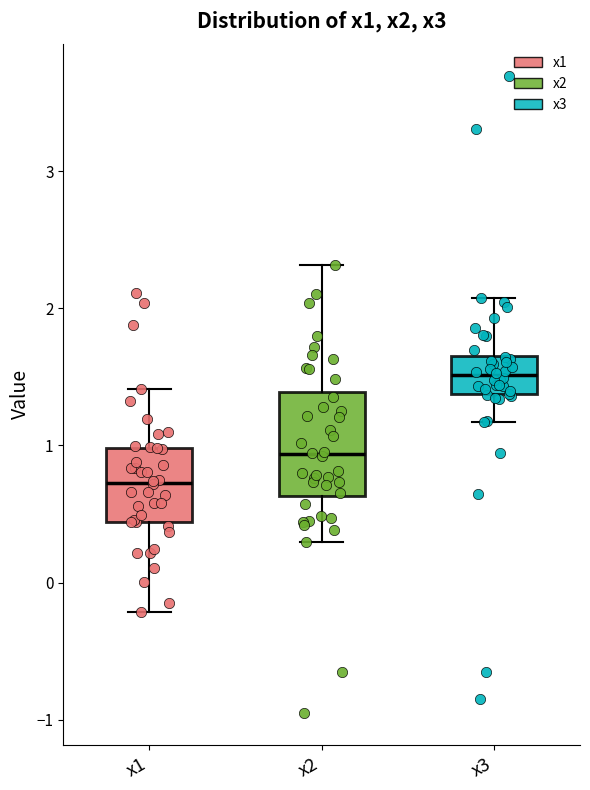

Reading left to right, transcribe this box plot: for each box, give where its median line is, the range the box spans, and where its two whiskers end, as read against the y-axis. The values are not printed on the chart, so give them approximately, as read against the axis.

x1: median 0.7, box 0.4 to 1.0, whiskers -0.2 to 1.4
x2: median 0.9, box 0.6 to 1.4, whiskers 0.3 to 2.3
x3: median 1.5, box 1.4 to 1.7, whiskers 1.2 to 2.1